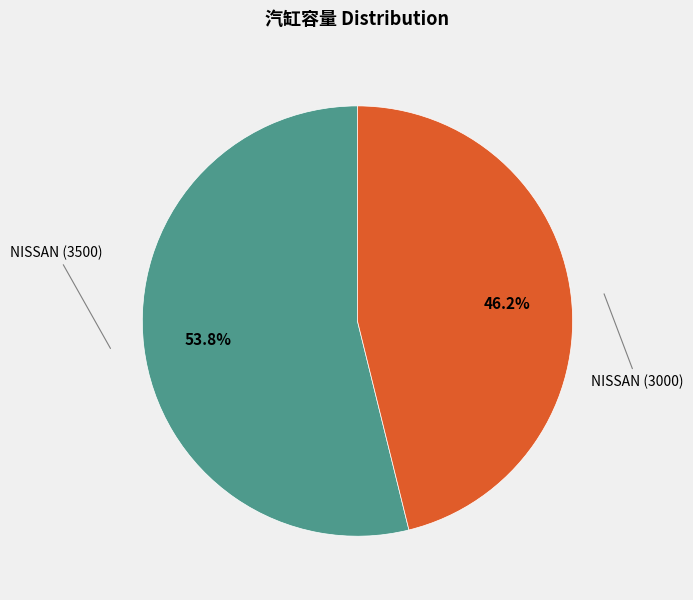

Is there a majority slice in this chart?

Yes